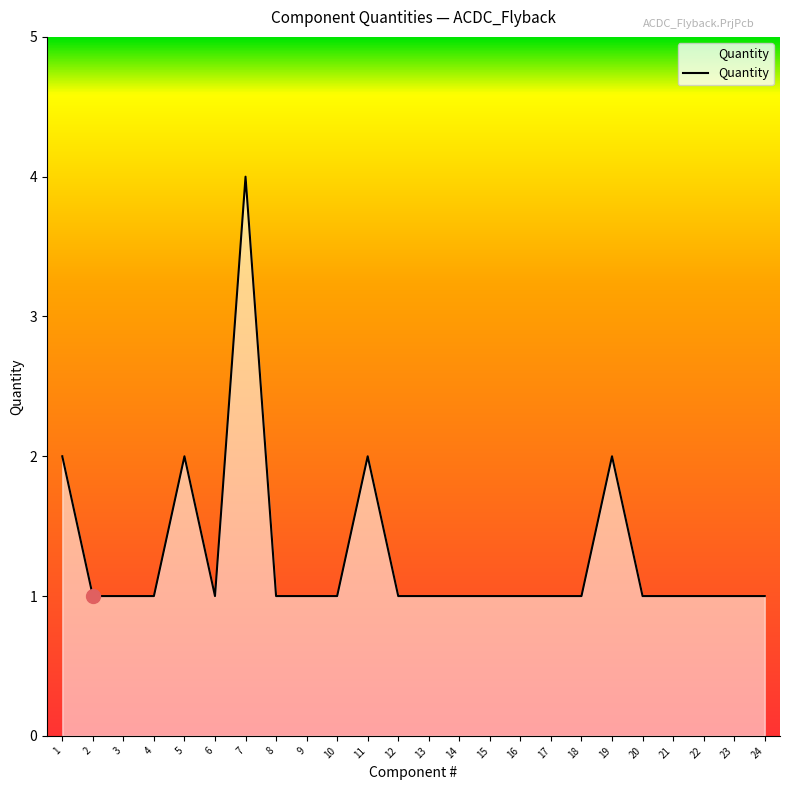

What is the smallest value displayed?

1